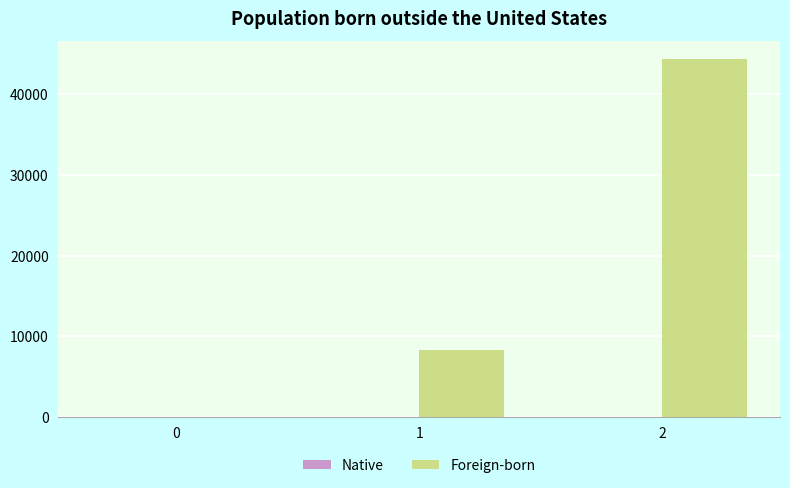

Reading left to right, list all the values displayed in this chart.

0=0	1=8360	2=44308